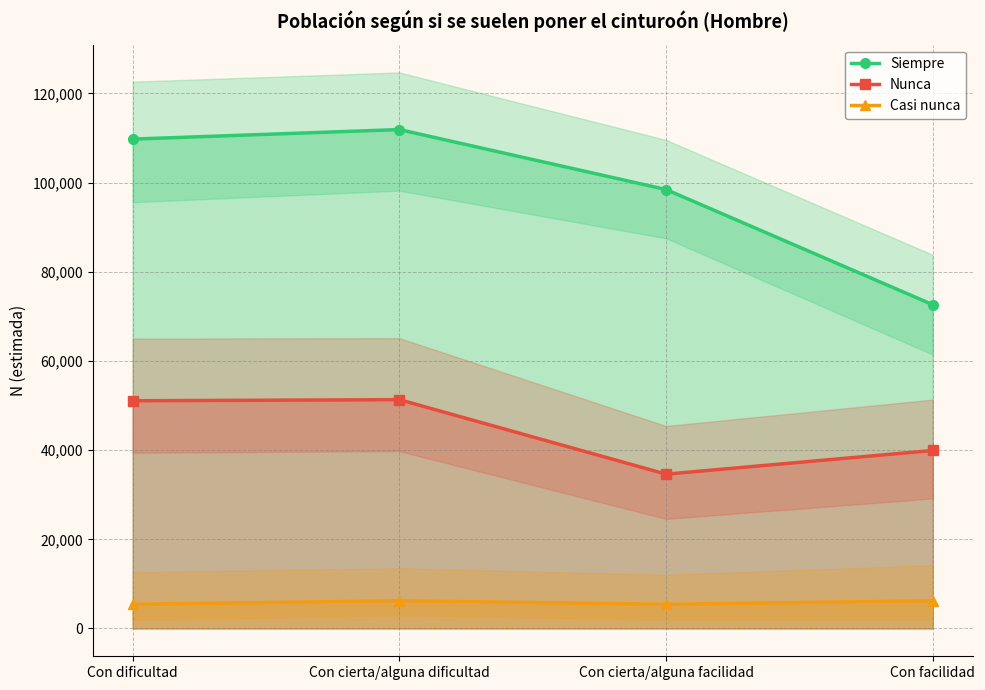

True or false: Casi nunca and Siempre cross at least once.

False